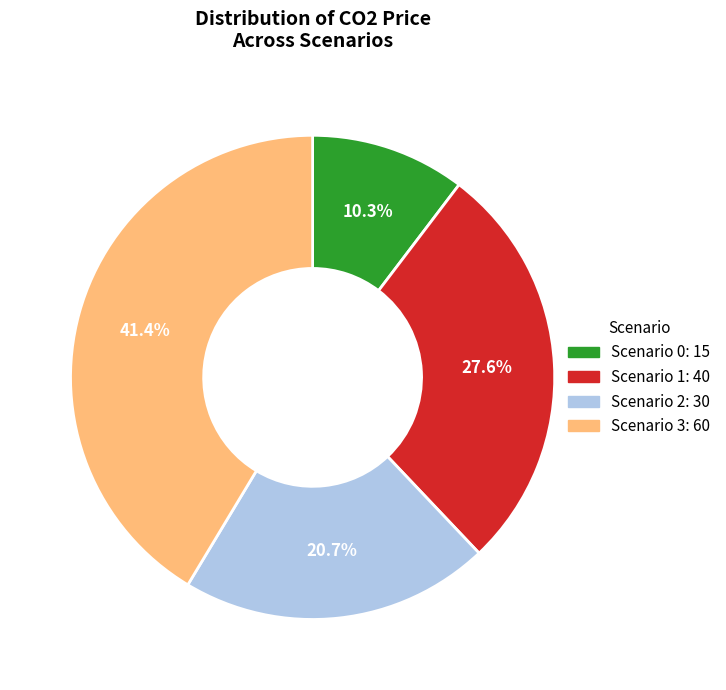

Is there any slice that represents more than half of the pie?

No